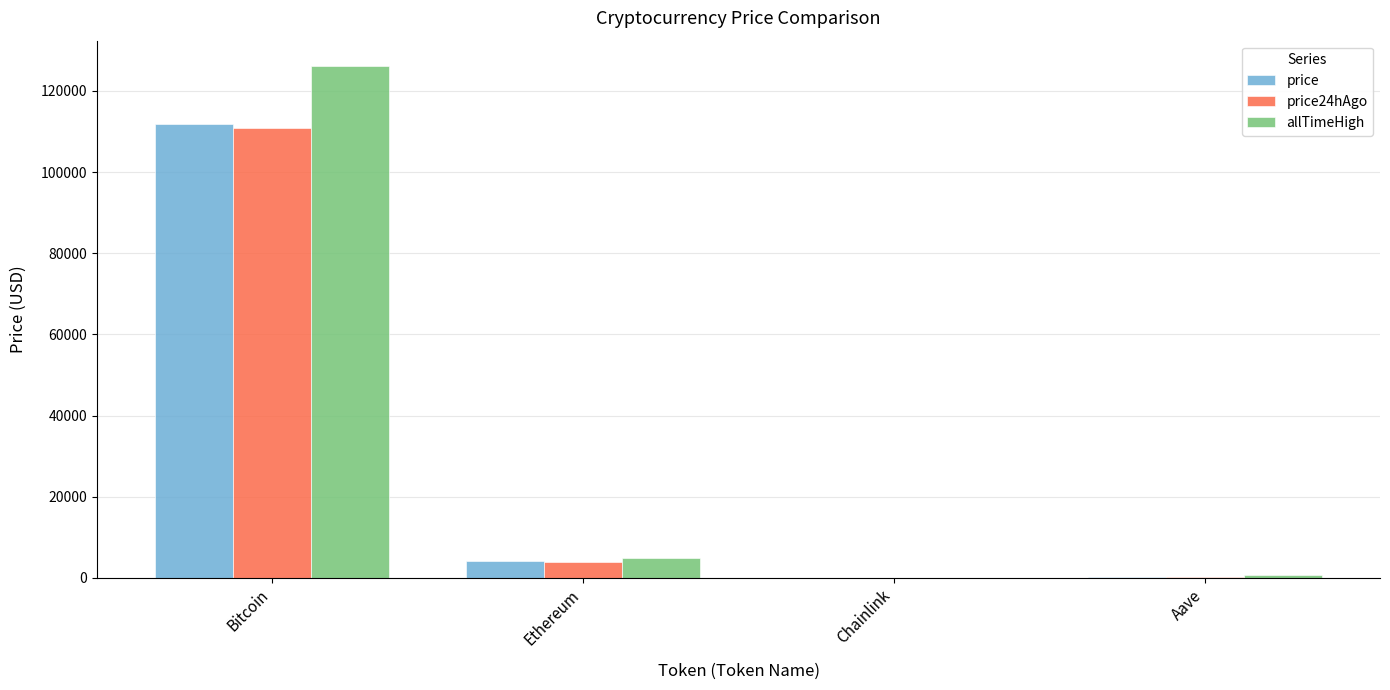

What value does the price series have at Aave?

251.0